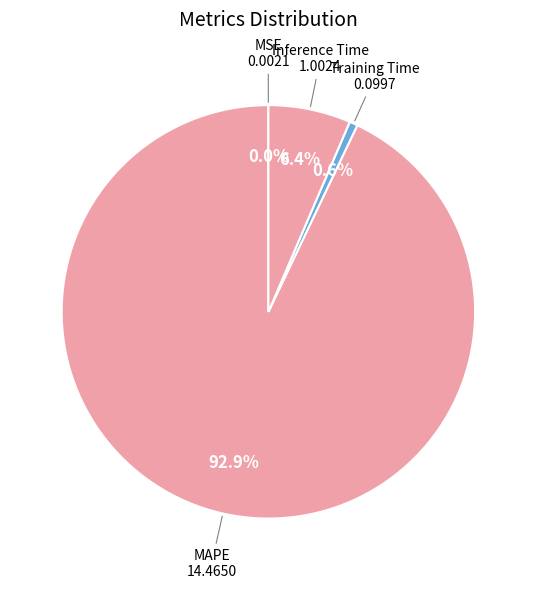

How many slices are in this pie chart?

4